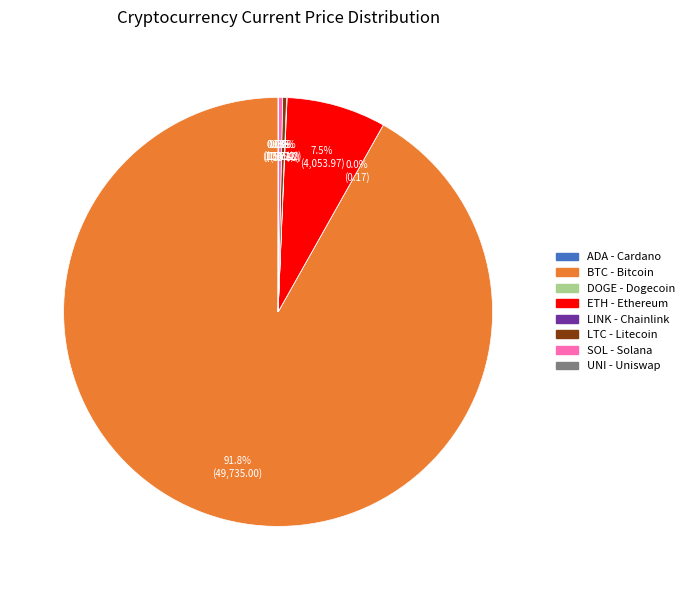

Is there a majority slice in this chart?

Yes